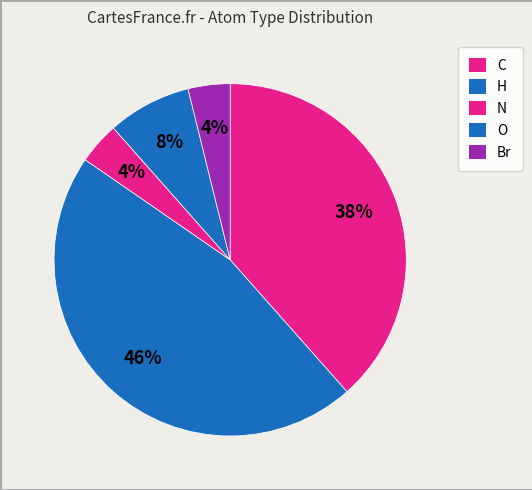

How many slices are in this pie chart?

5